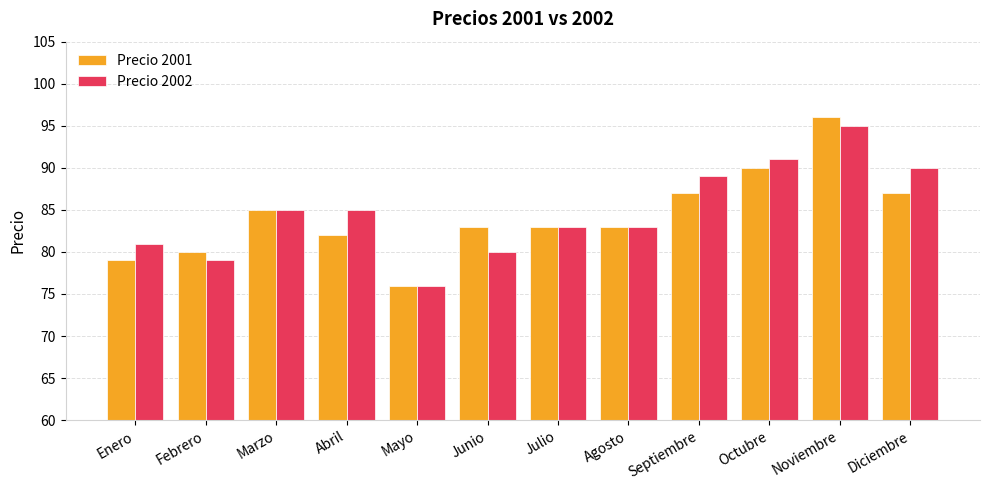

What is the average value of the Precio 2001 series?

84